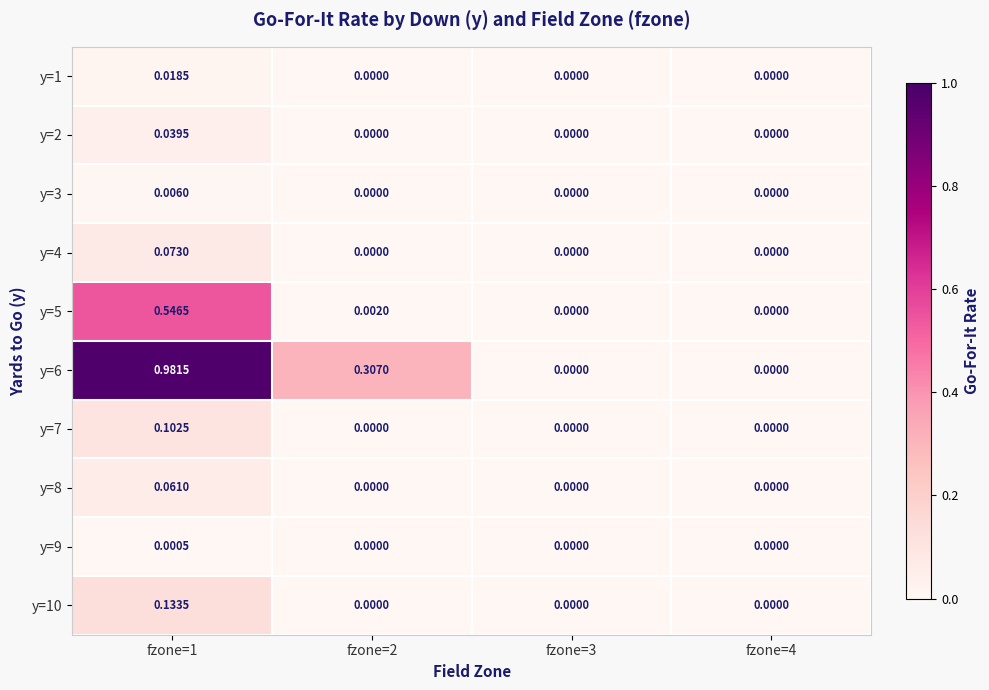

Reading right to left, extract all data points from this chart.

y=1: fzone=4=0.0	fzone=3=0.0	fzone=2=0.0	fzone=1=0.0
y=2: fzone=4=0.0	fzone=3=0.0	fzone=2=0.0	fzone=1=0.0
y=3: fzone=4=0.0	fzone=3=0.0	fzone=2=0.0	fzone=1=0.0
y=4: fzone=4=0.0	fzone=3=0.0	fzone=2=0.0	fzone=1=0.1
y=5: fzone=4=0.0	fzone=3=0.0	fzone=2=0.0	fzone=1=0.5
y=6: fzone=4=0.0	fzone=3=0.0	fzone=2=0.3	fzone=1=1.0
y=7: fzone=4=0.0	fzone=3=0.0	fzone=2=0.0	fzone=1=0.1
y=8: fzone=4=0.0	fzone=3=0.0	fzone=2=0.0	fzone=1=0.1
y=9: fzone=4=0.0	fzone=3=0.0	fzone=2=0.0	fzone=1=0.0
y=10: fzone=4=0.0	fzone=3=0.0	fzone=2=0.0	fzone=1=0.1